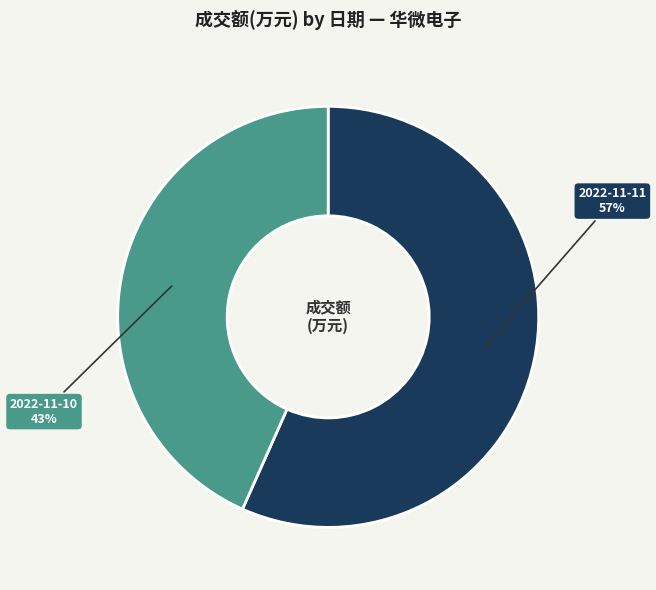

Combined, do 2022-11-10 and 2022-11-11 account for over 50%?

Yes